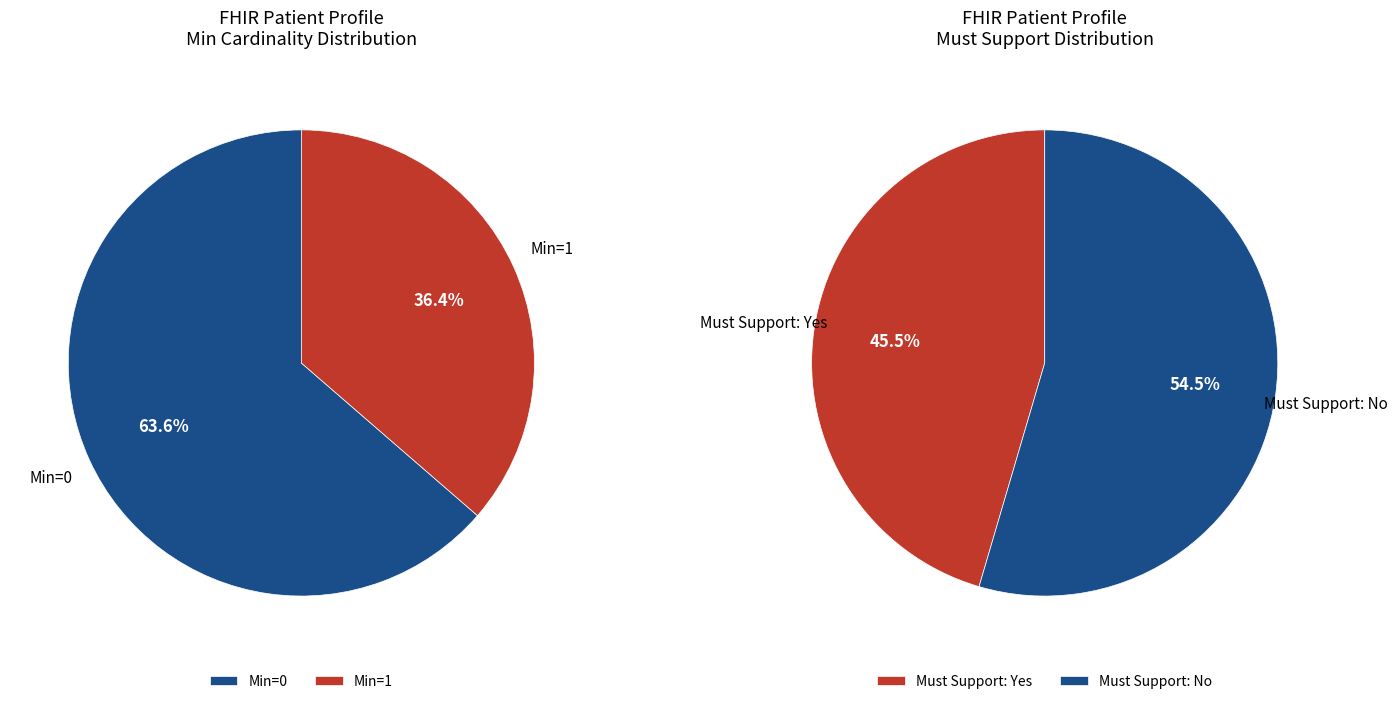

Is Patient (0) the majority of the pie?

No